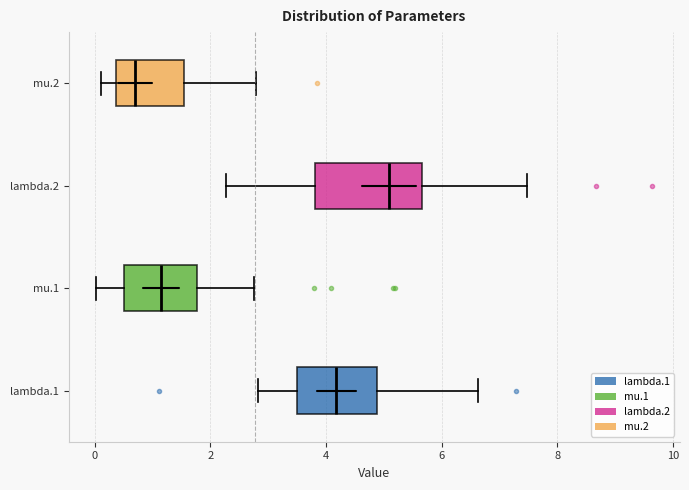

Where does the right whisker of the box for lambda.2 end on the x-axis? The values are not printed on the chart, so give them approximately, as read against the axis.

7.4